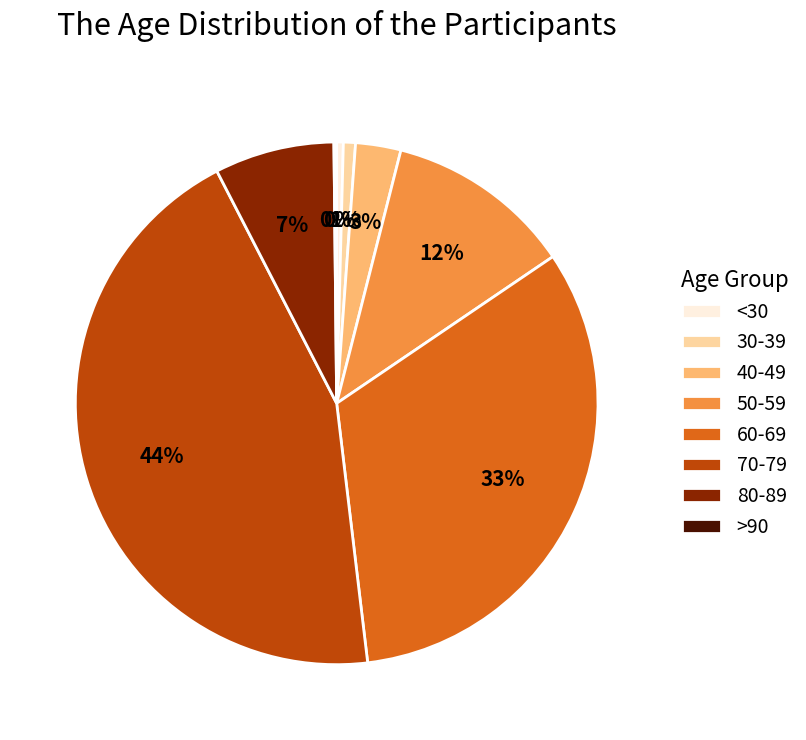

Which category has the biggest portion of the pie?

70-79